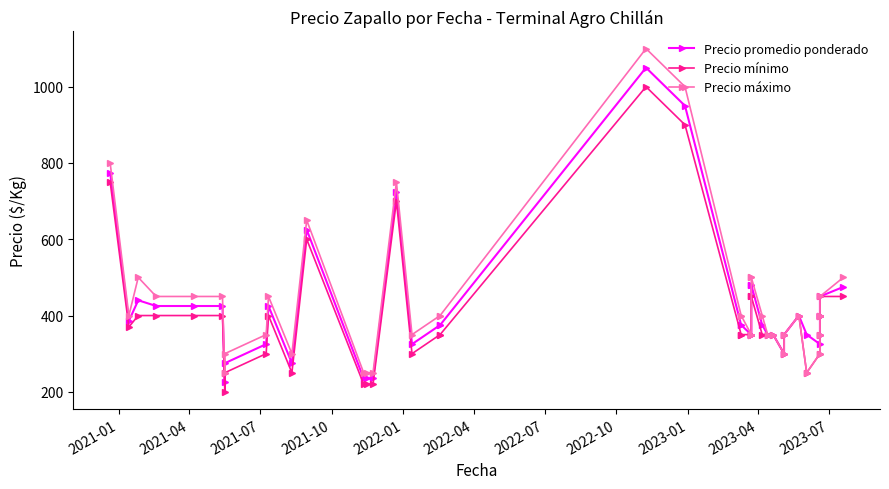

True or false: Precio mínimo has more than 2 interior local peaks.

True